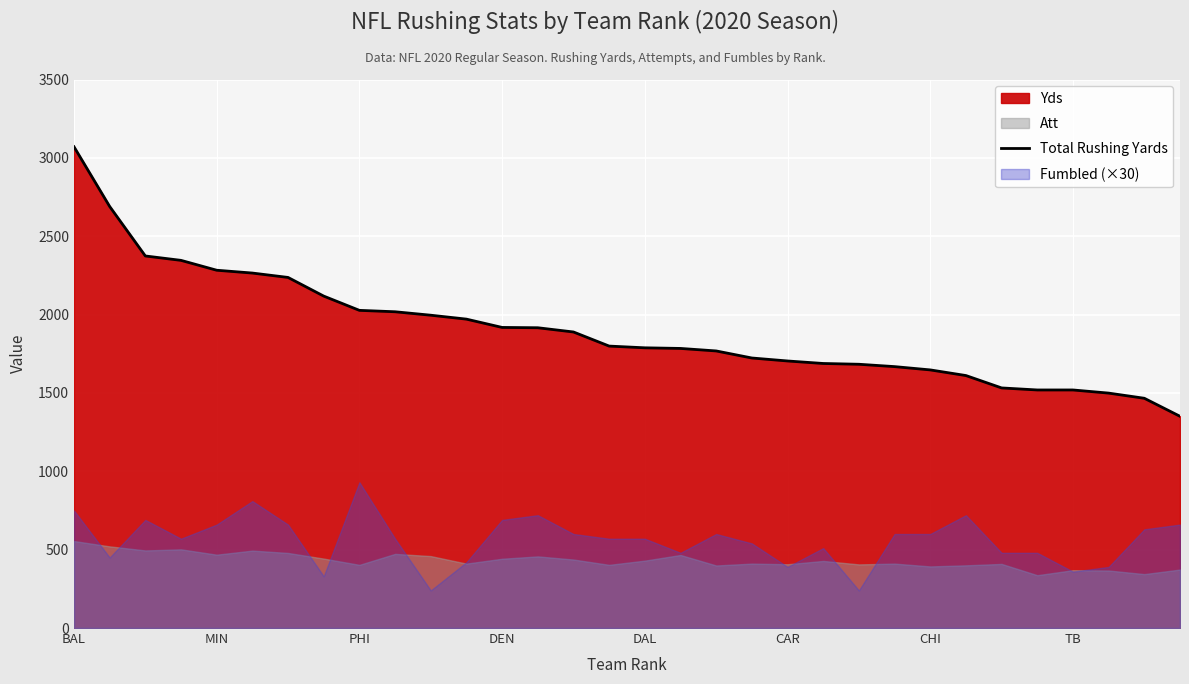

Where does the data first go above 1799?

BAL